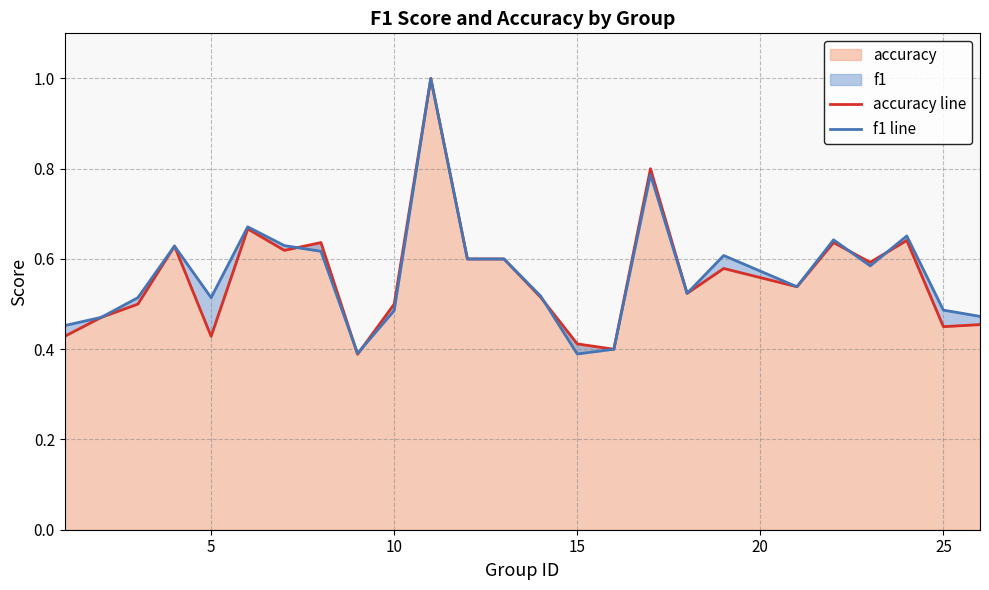

What is the maximum value for accuracy?

1.0